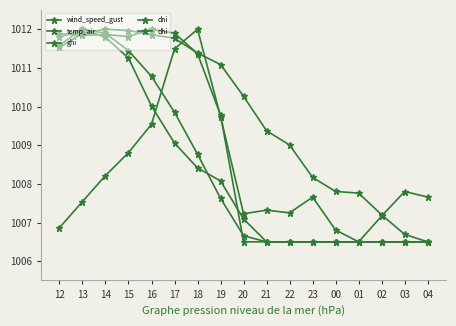

The dni series shows 1011.8 at 13. True or false?

True